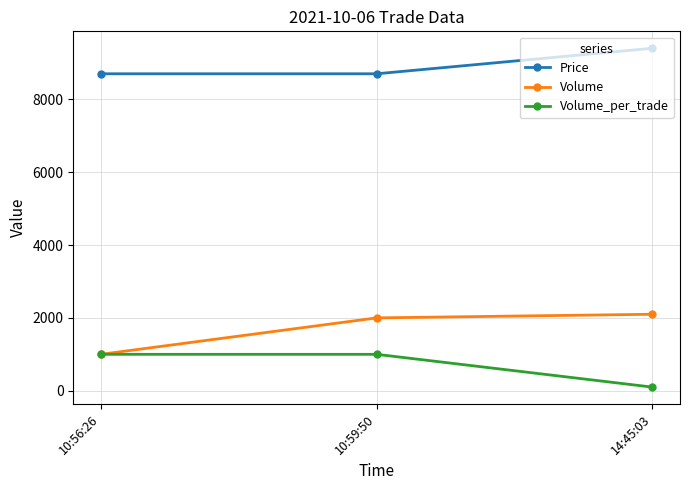

What is the maximum value shown in the chart?

9400